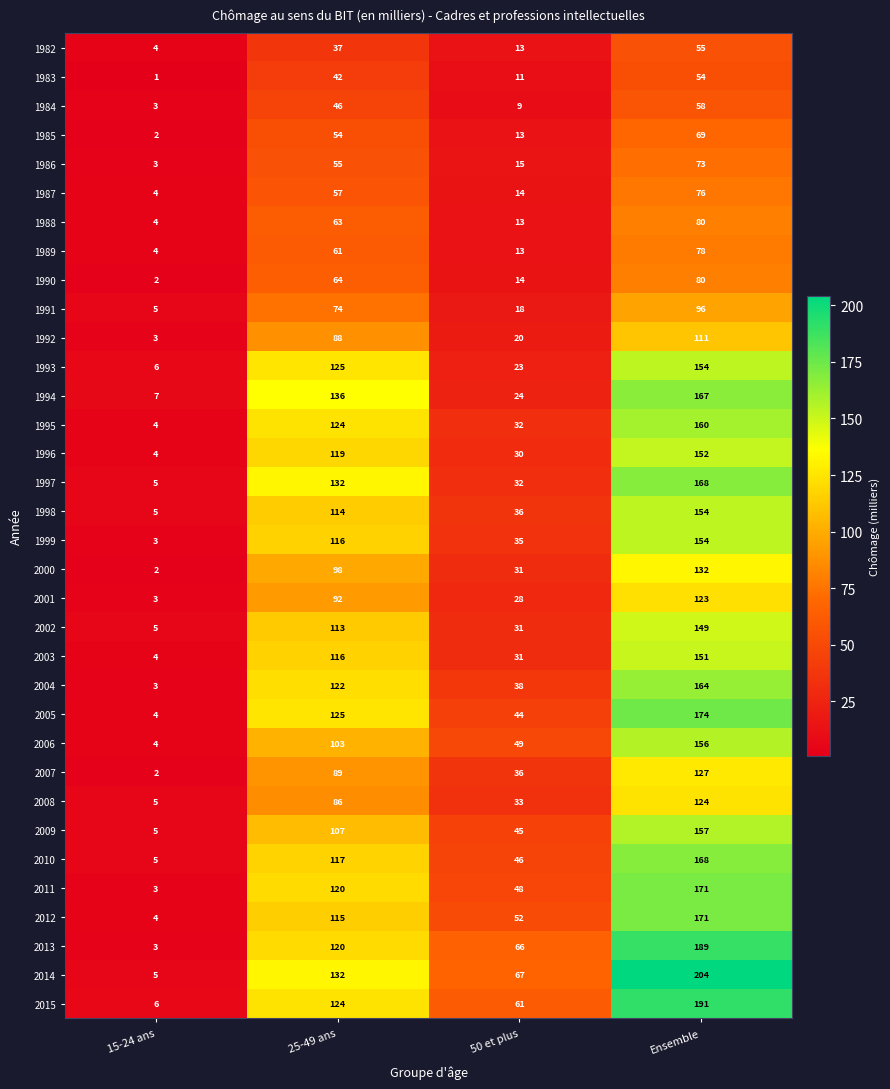

Count the 1990 values in the range 14 to 80.

3